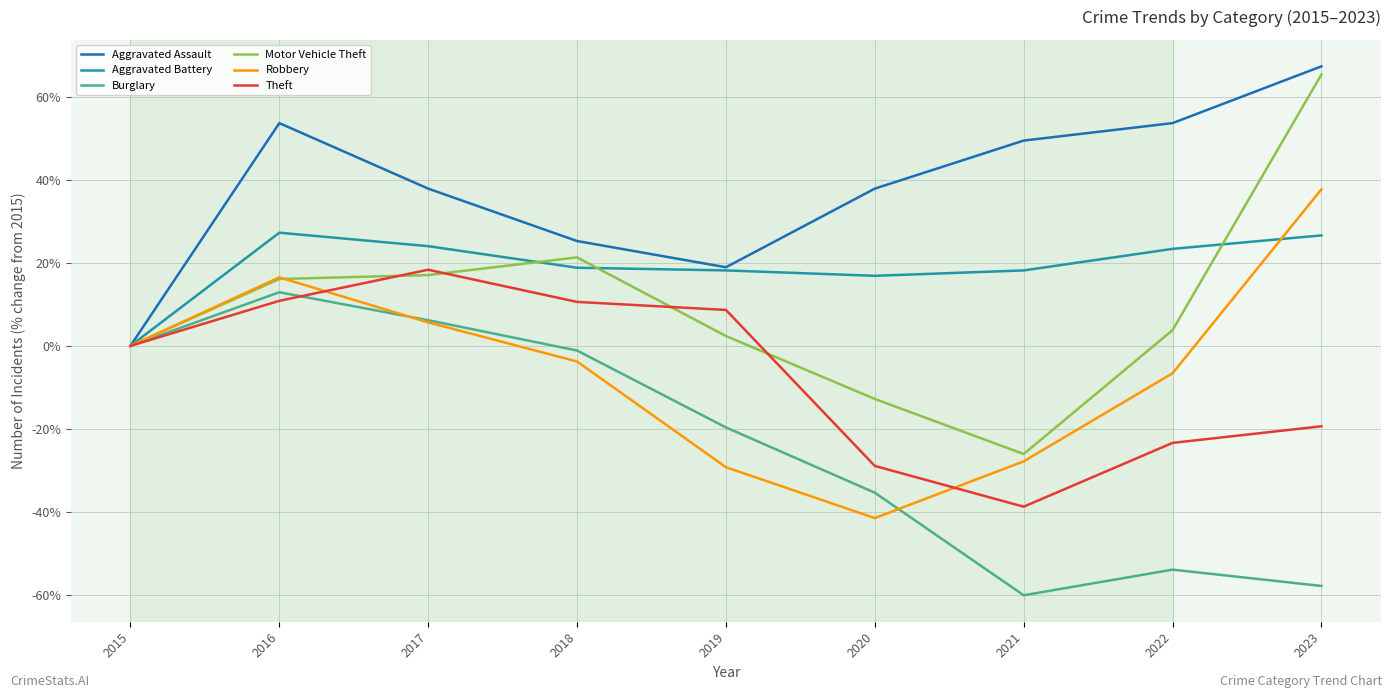

Count the number of categories in the chart.

9